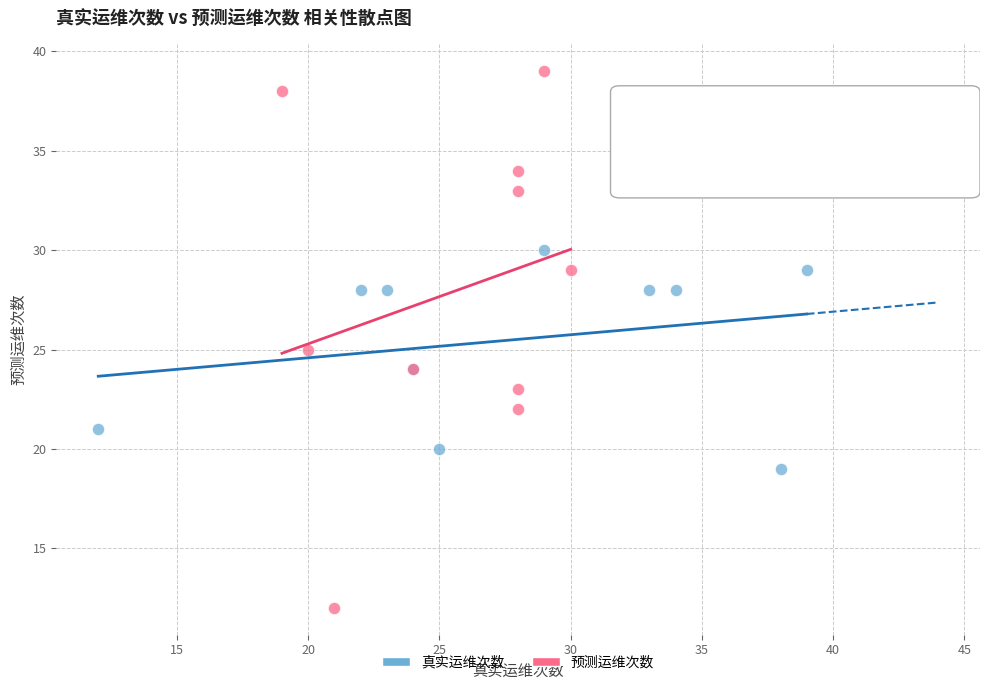

Which series has the widest spread of Y values?

预测运维次数